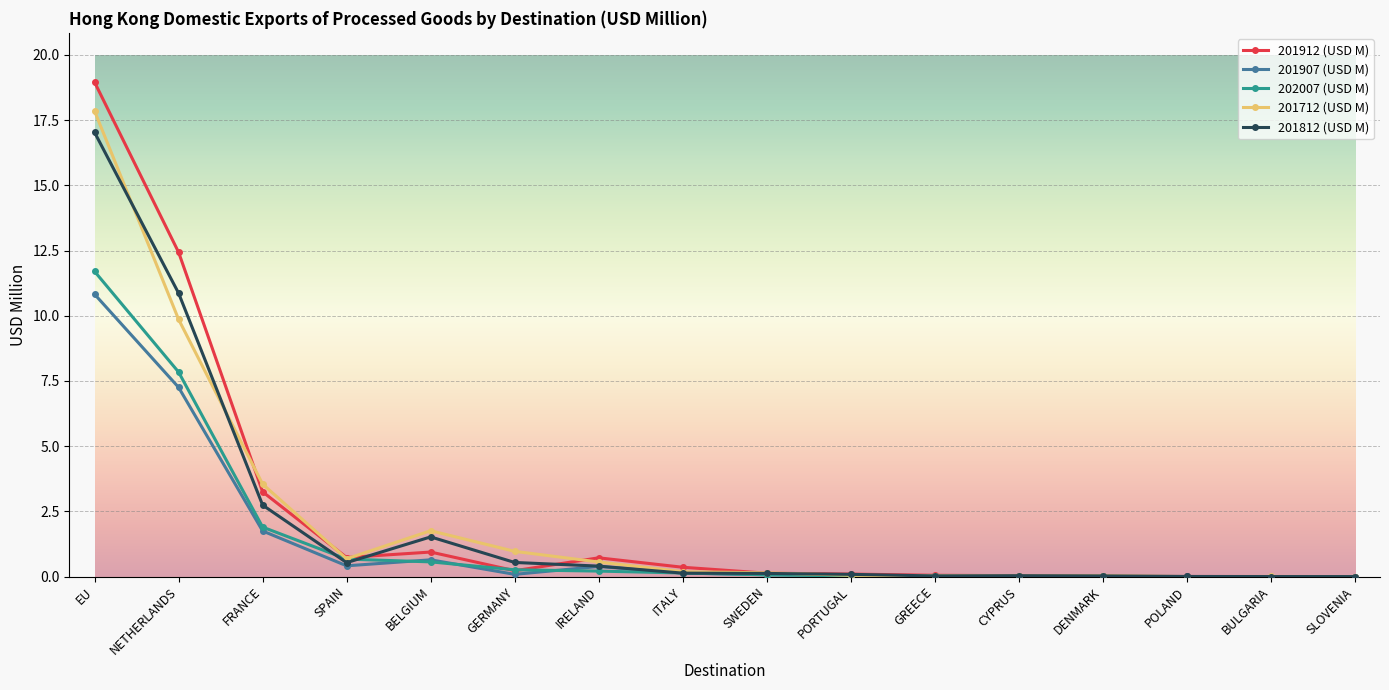

Where is the first local maximum for 201812 (USD M)?

BELGIUM